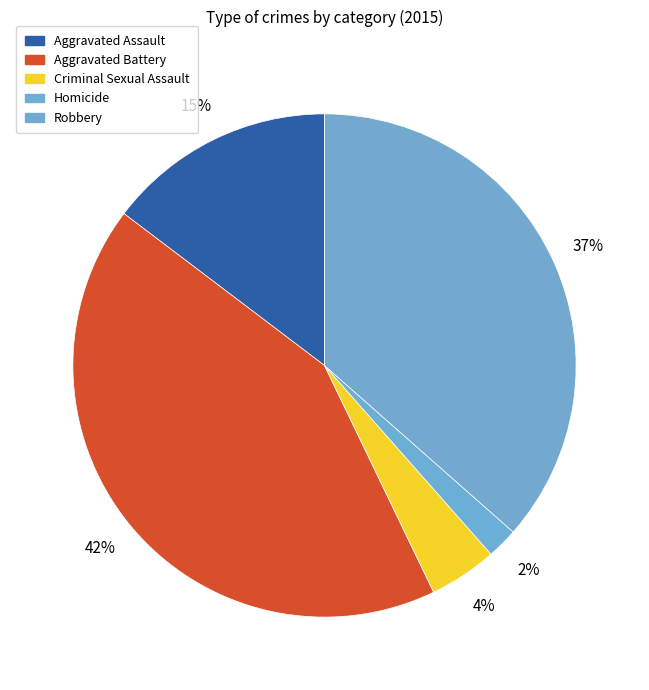

To the nearest percent, what percentage of the pie is Criminal Sexual Assault?

4%